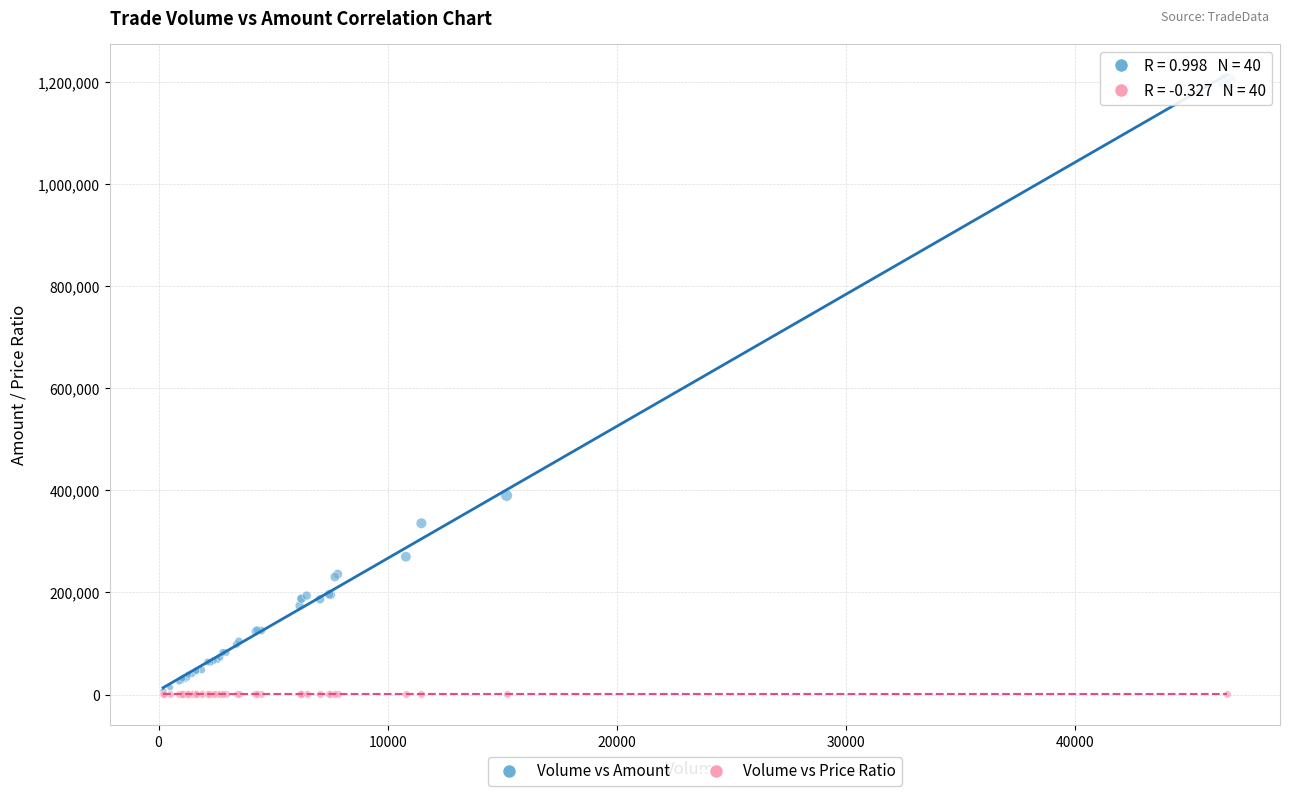

Across all series, what Y value is closest to 600720?

390080.0